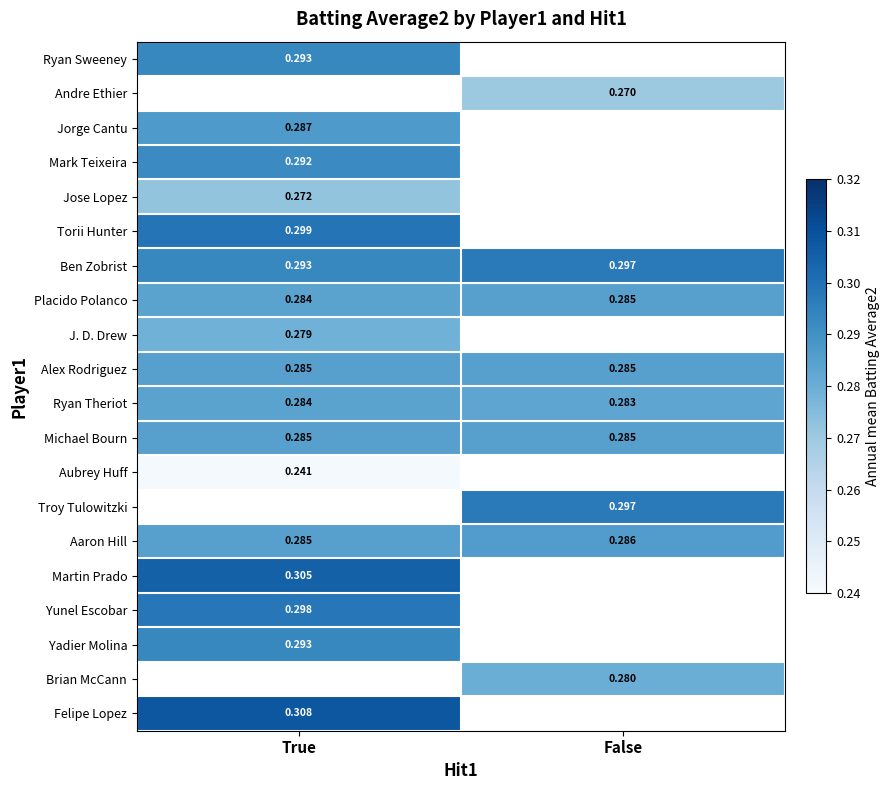

Which label corresponds to the smallest value in the chart?

True